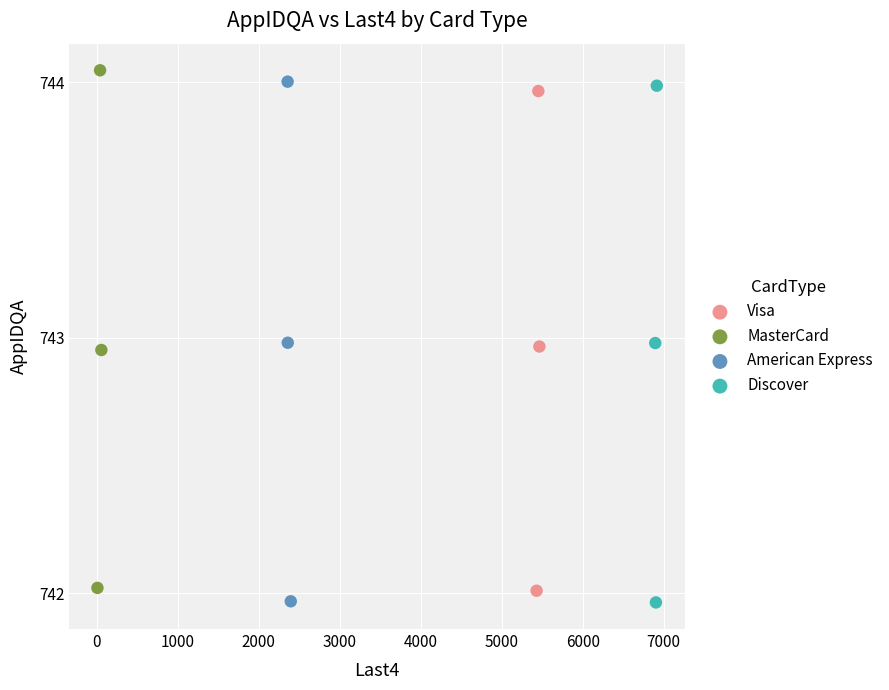

Which series has the widest spread of Y values?

American Express